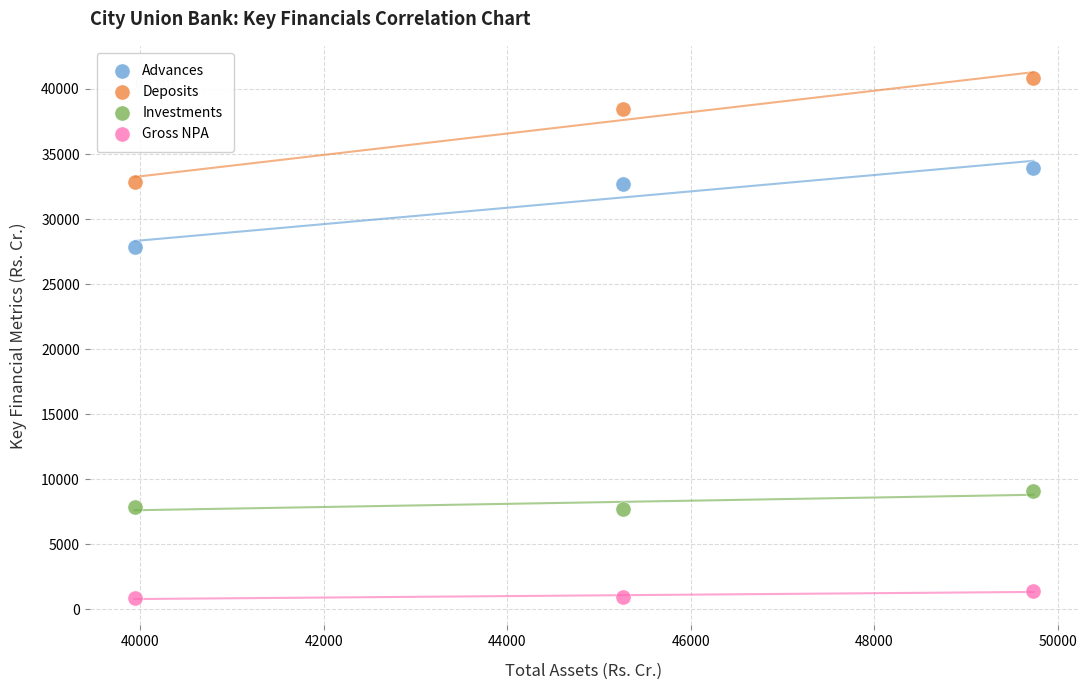

Which series reaches the minimum Y coordinate?

Gross NPA